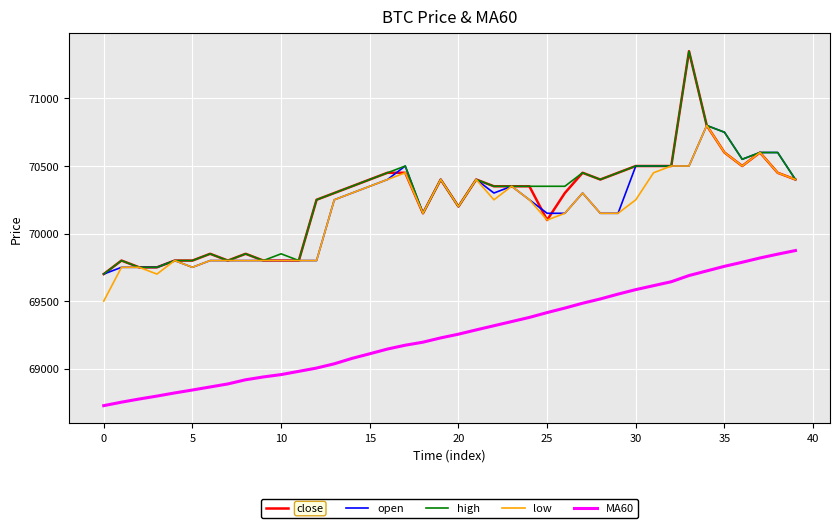

True or false: close and MA60 intersect in this chart.

False